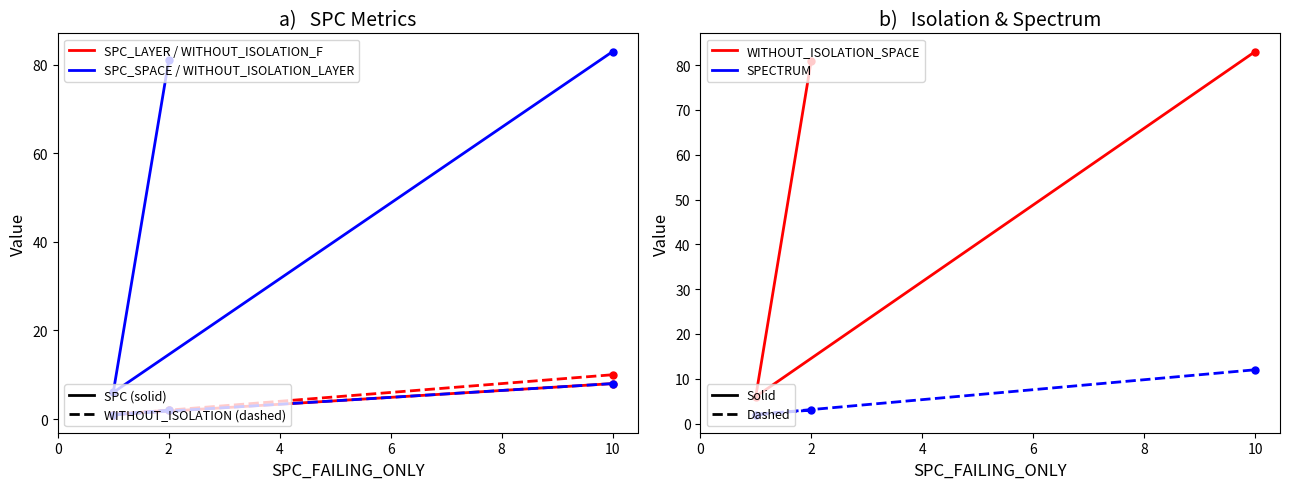

At how many categories does at least one series exceed 13?

2